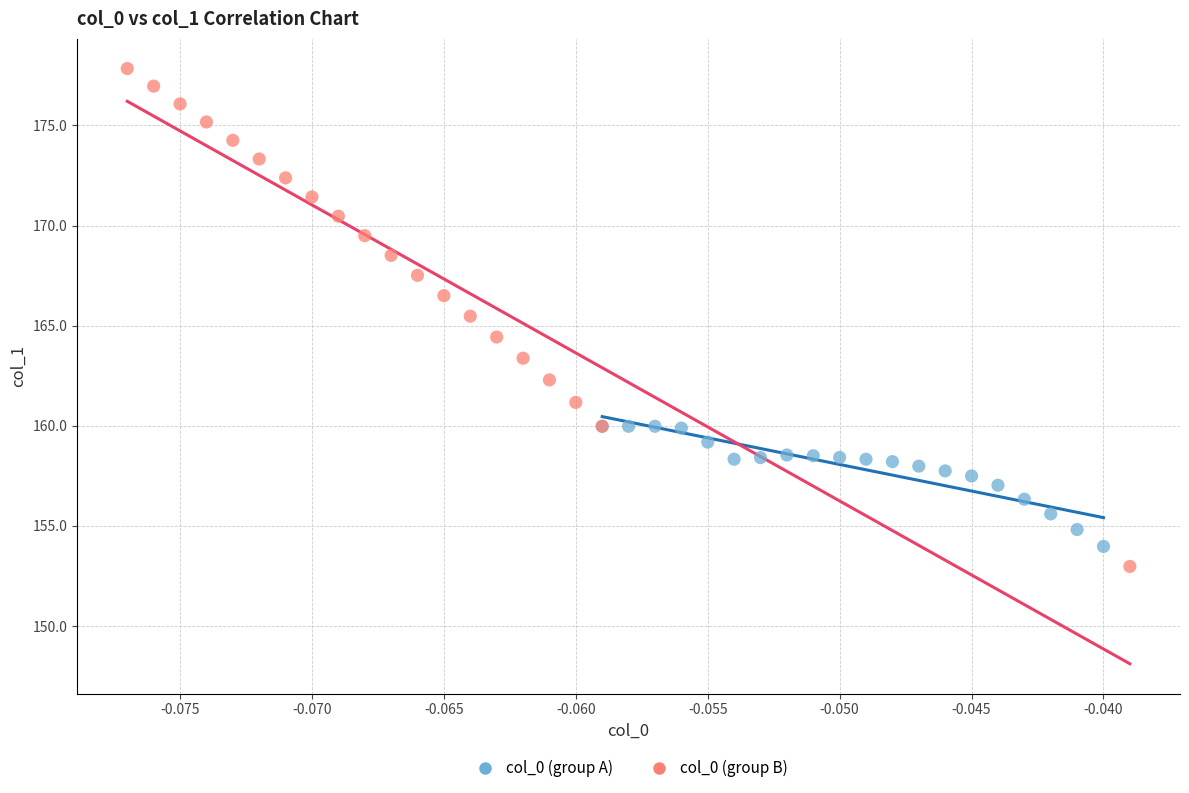

What are all the series names shown in the legend?

col_0 (group A), col_0 (group B)